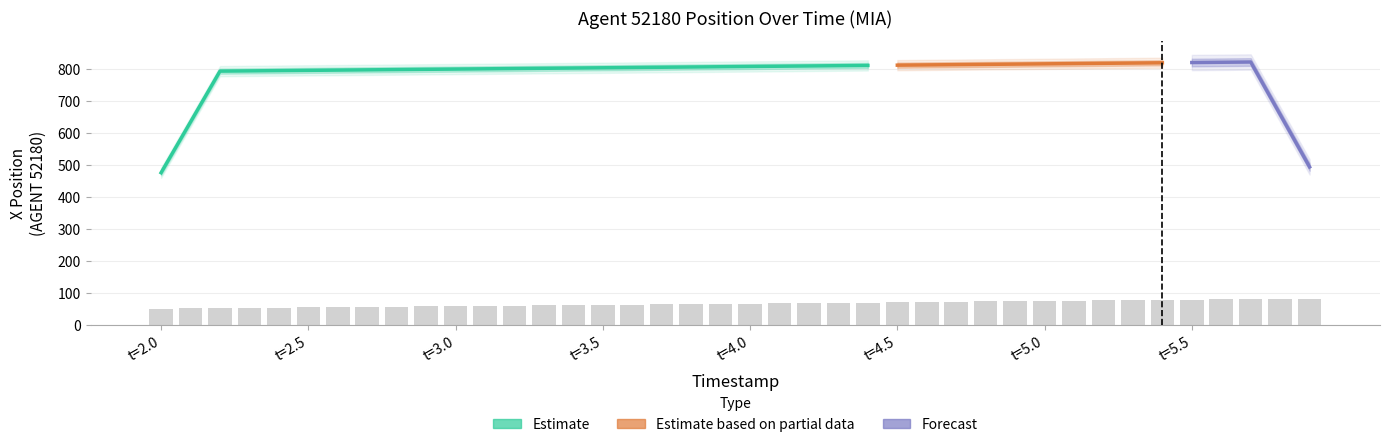

What is the sum of all values?

2633.5